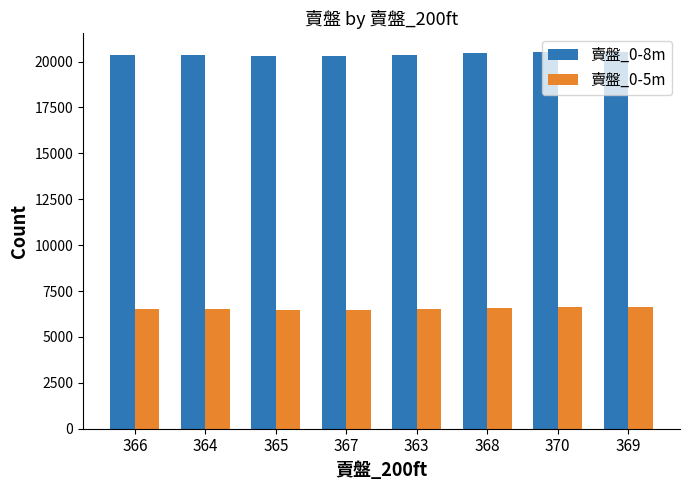

Is the value of 賣盤_0-5m at 367 greater than the value of 賣盤_0-8m at 366?

No